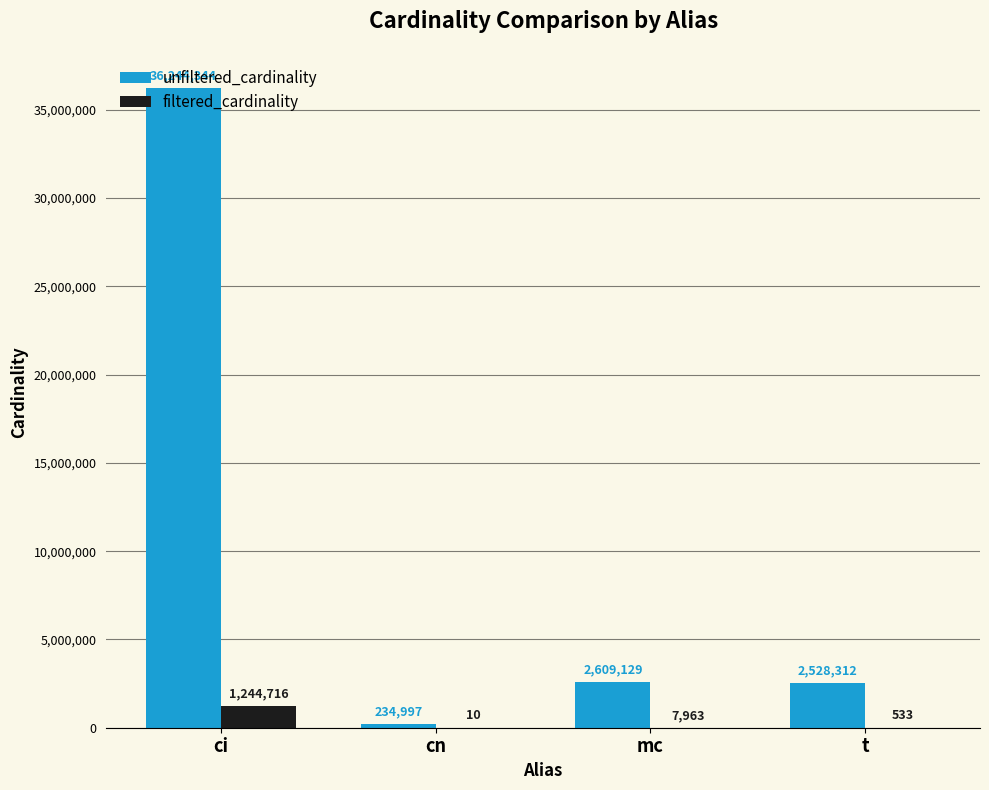

Which label corresponds to the largest value in the chart?

ci